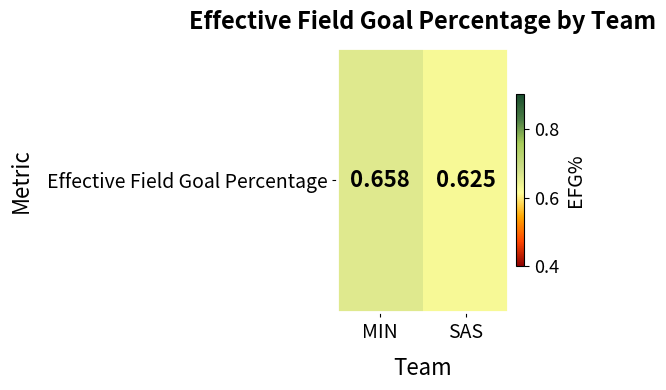

Is it true that the value at SAS is 0.3?

False